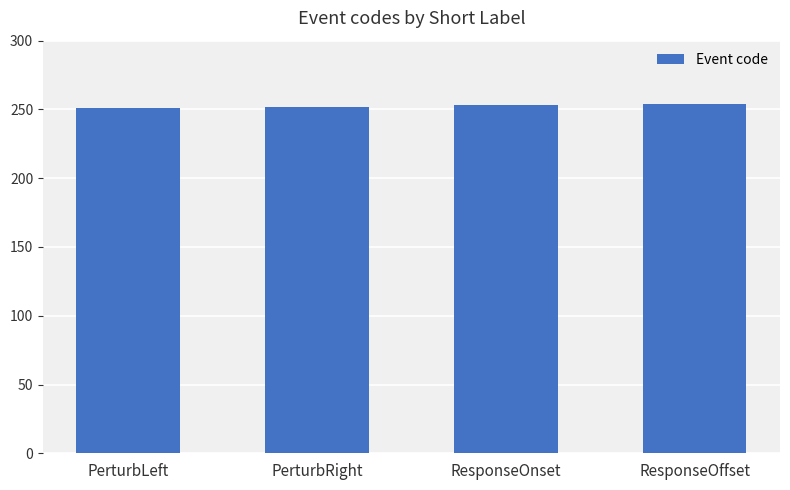

The chart shows a value of 436 at ResponseOnset. True or false?

False